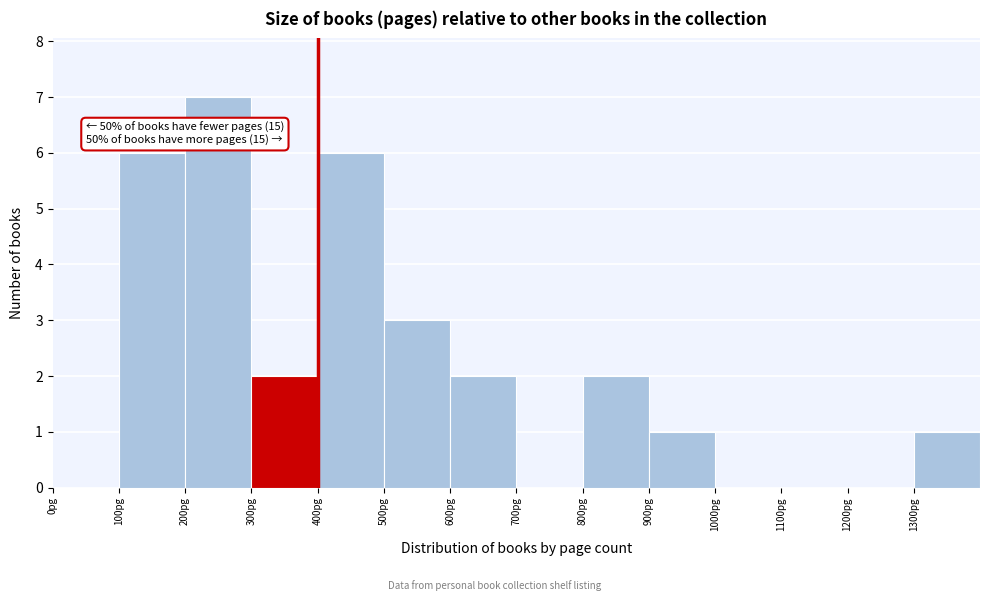

Over which range of the x-axis is the bar tallest?

200 to 300